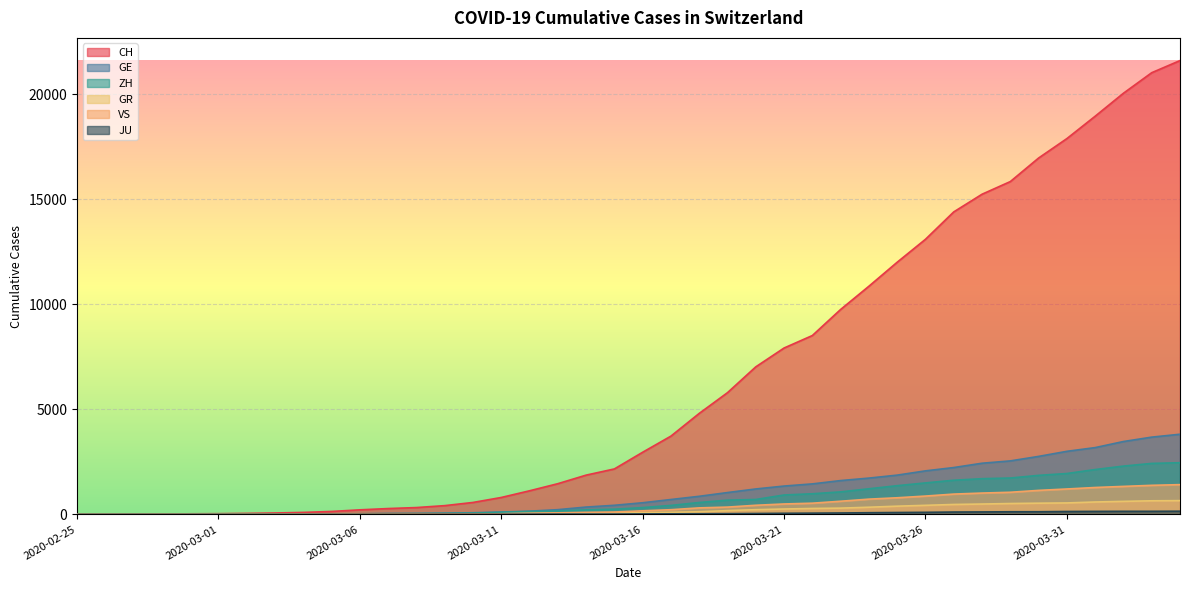

Between 2020-02-27 and 2020-03-30, which is larger?

2020-03-30